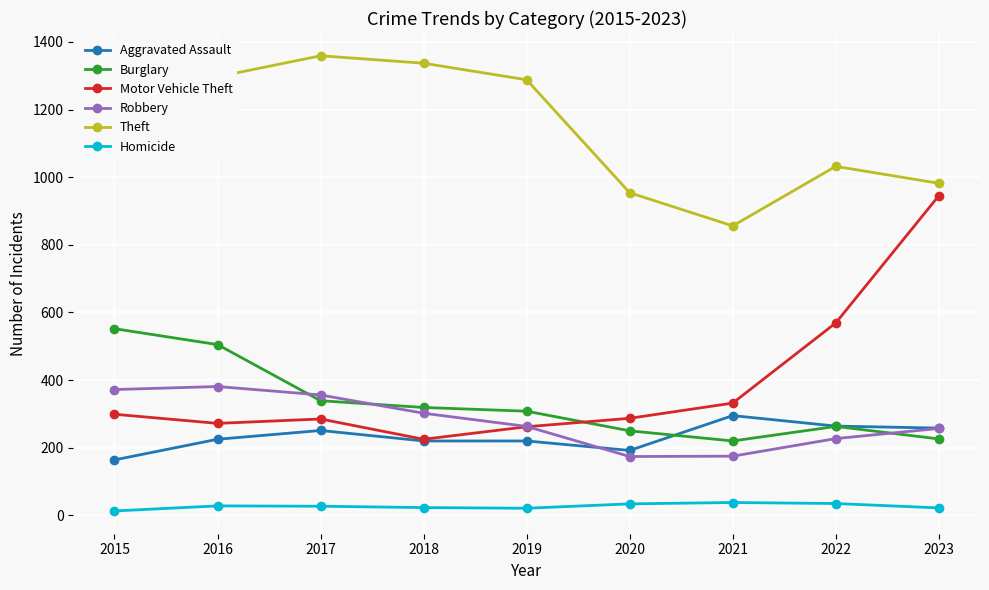

What is the maximum value for Robbery?

381